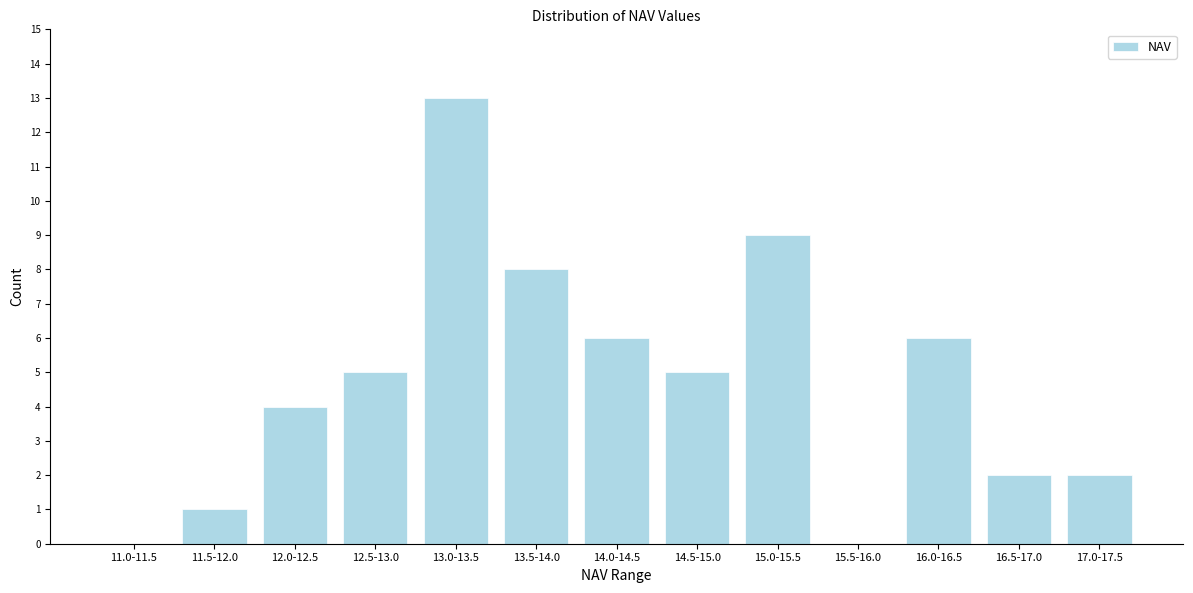

Reading right to left, extract all data points from this chart.

17.0-17.5=2	16.5-17.0=2	16.0-16.5=6	15.5-16.0=0	15.0-15.5=9	14.5-15.0=5	14.0-14.5=6	13.5-14.0=8	13.0-13.5=13	12.5-13.0=5	12.0-12.5=4	11.5-12.0=1	11.0-11.5=0